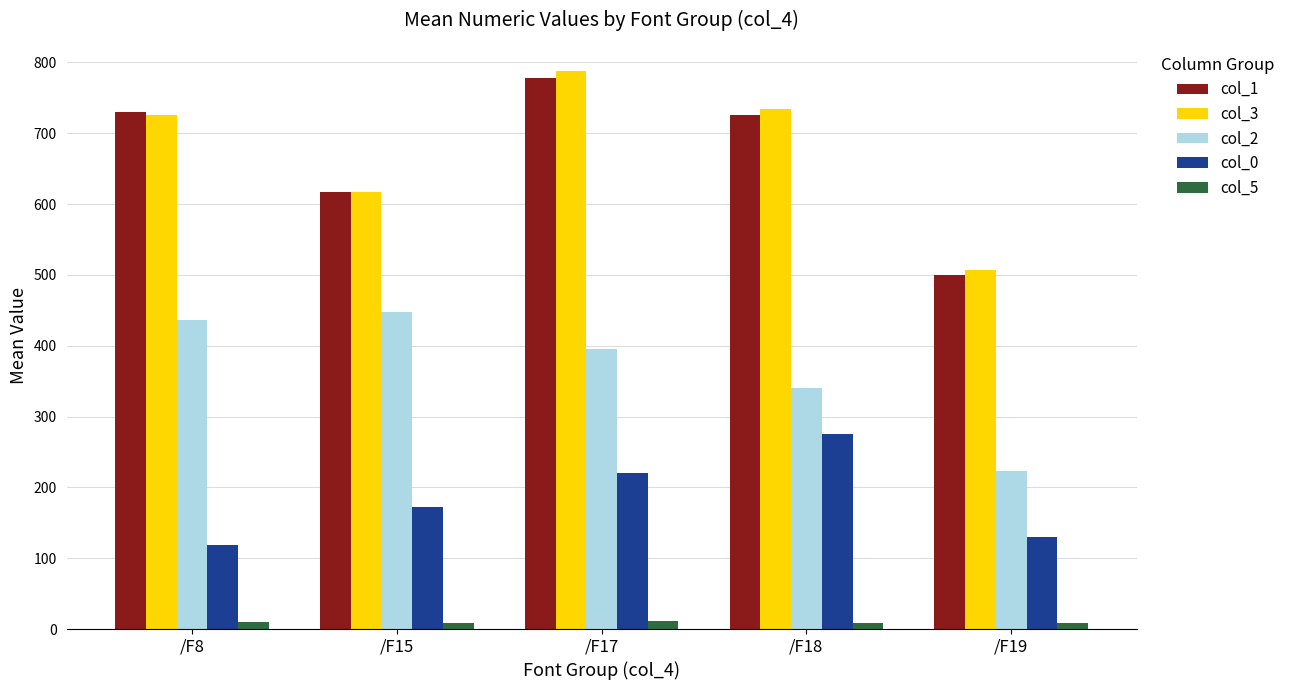

What is the sum of all col_5 values?

48.6